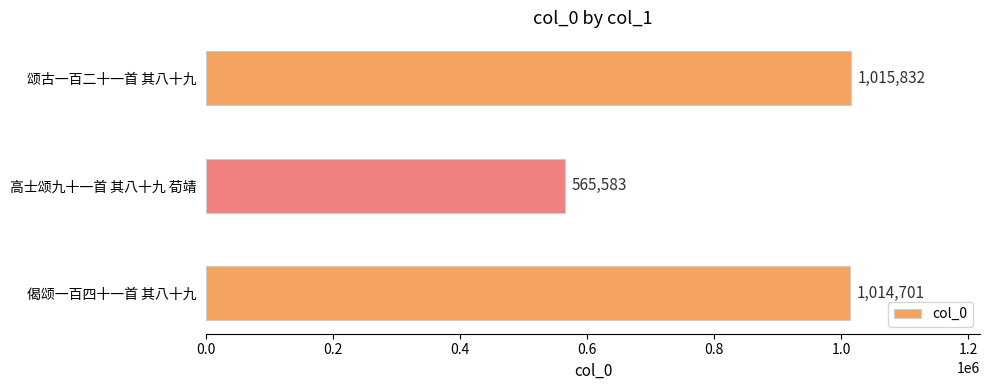

Count the number of categories in the chart.

3